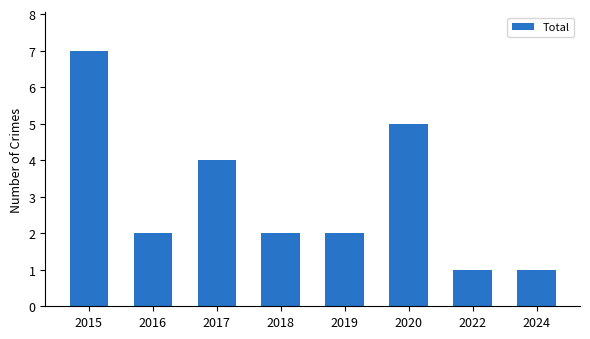

Between 2017 and 2024, which is larger?

2017